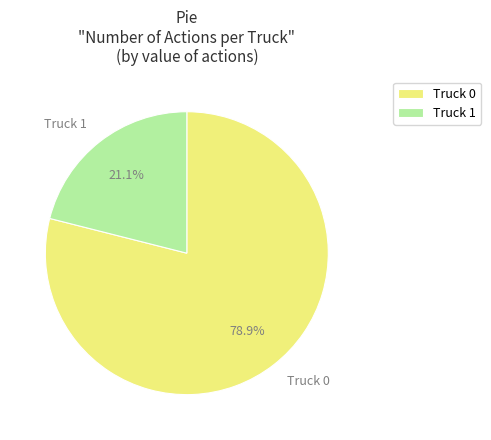

The Truck 0 slice represents 79% of the pie. True or false?

True